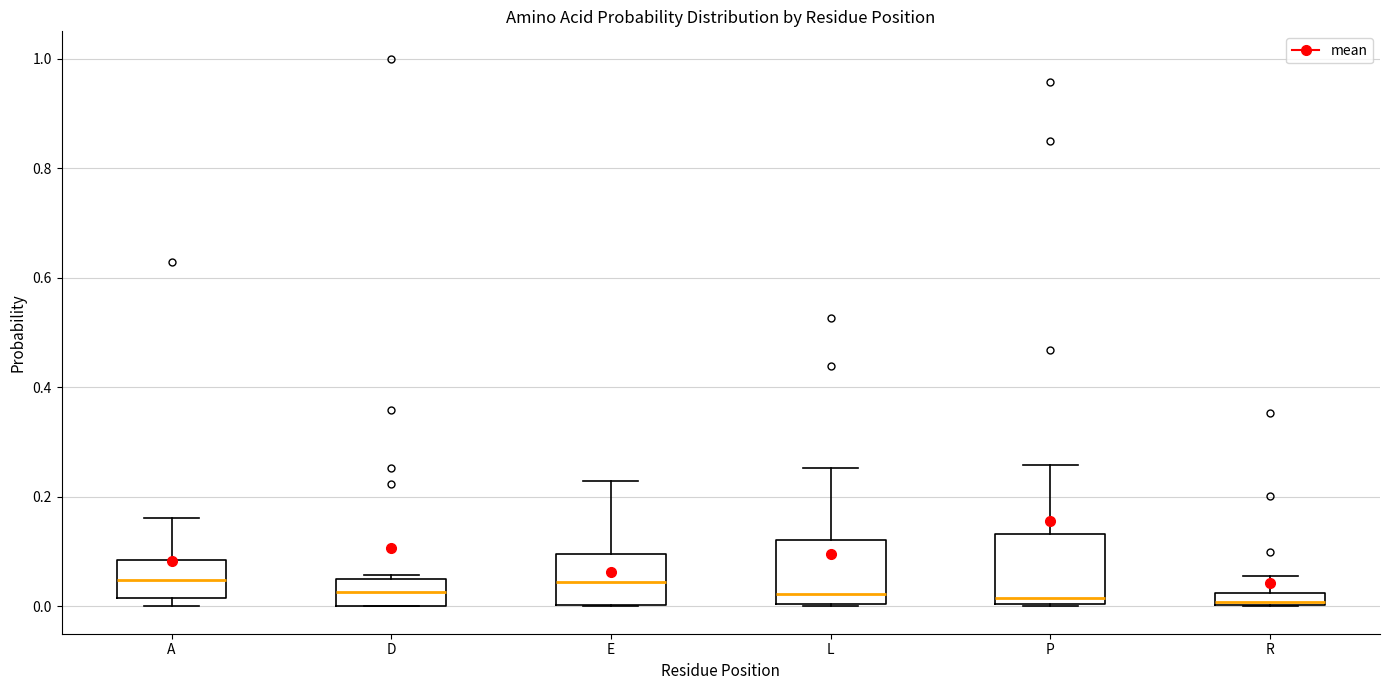

Where does the median line of the box for L sit on the y-axis? The values are not printed on the chart, so give them approximately, as read against the axis.

0.02